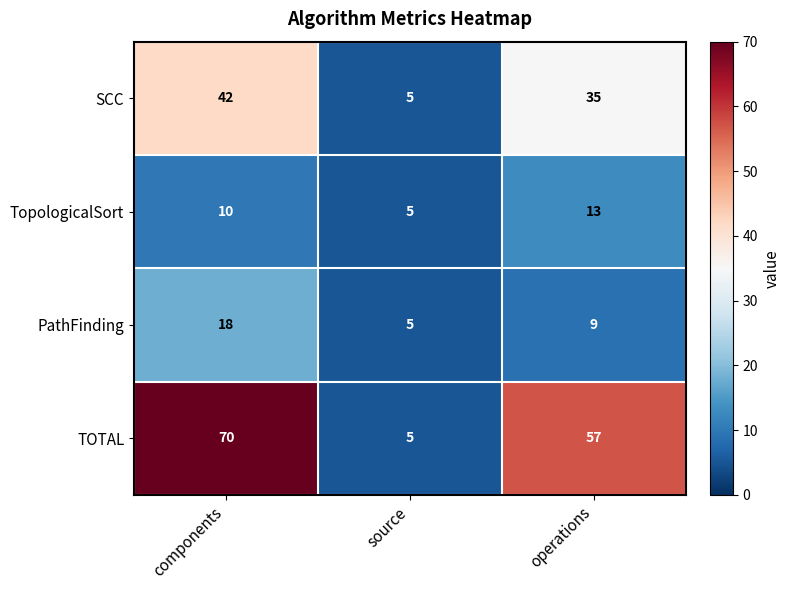

Rank the series by their maximum value, from highest to lowest.

TOTAL, SCC, PathFinding, TopologicalSort